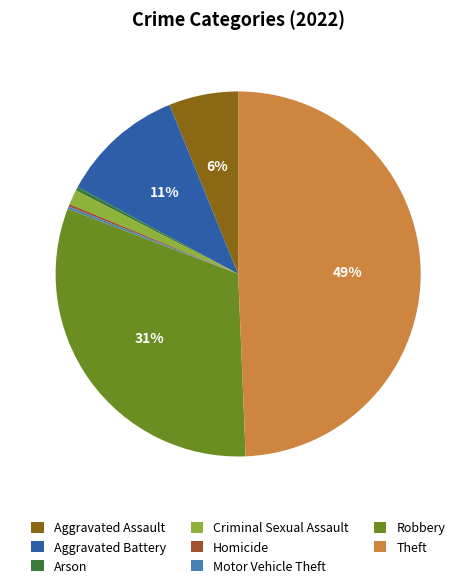

How many segments does this pie chart have?

8